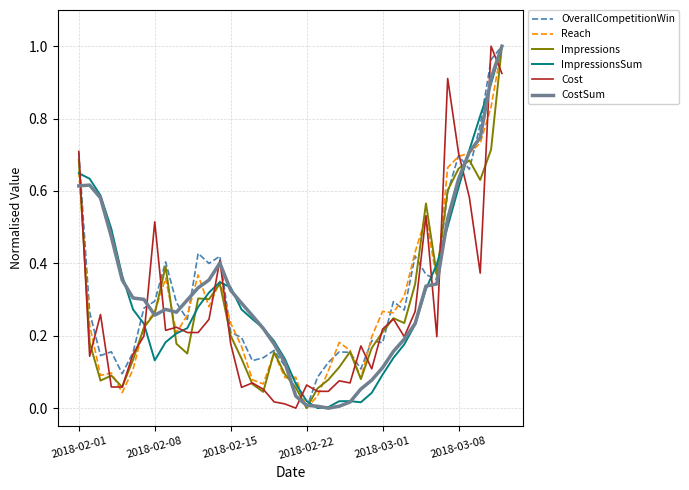

How many positive values does the Reach series have?

39